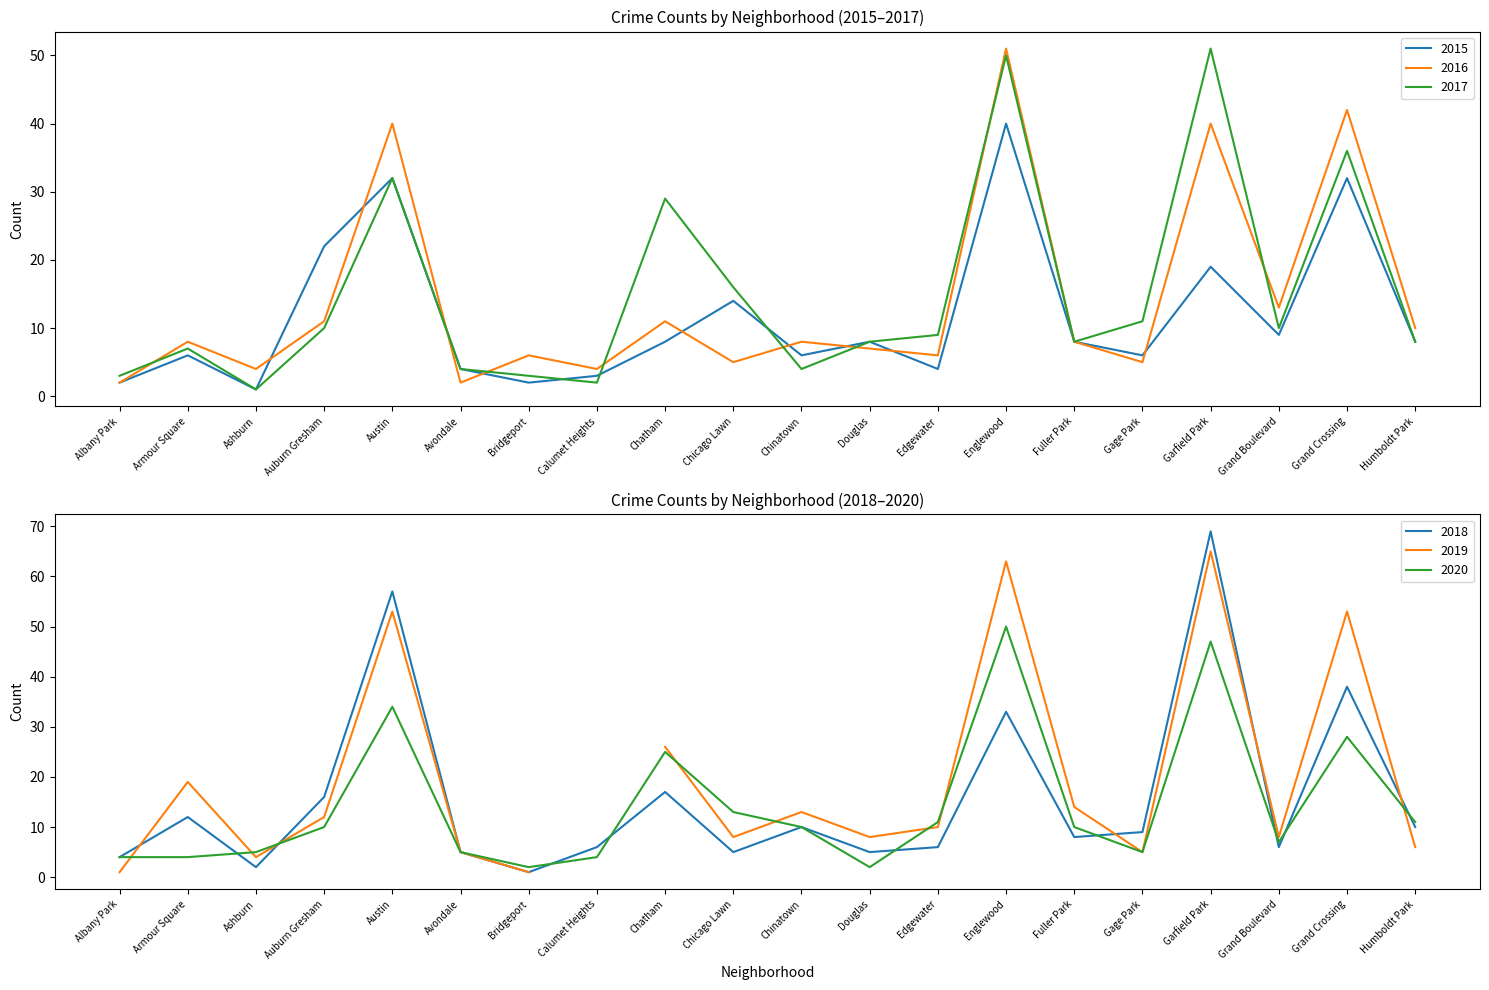

How many interior local valleys does the 2020 series have?

4